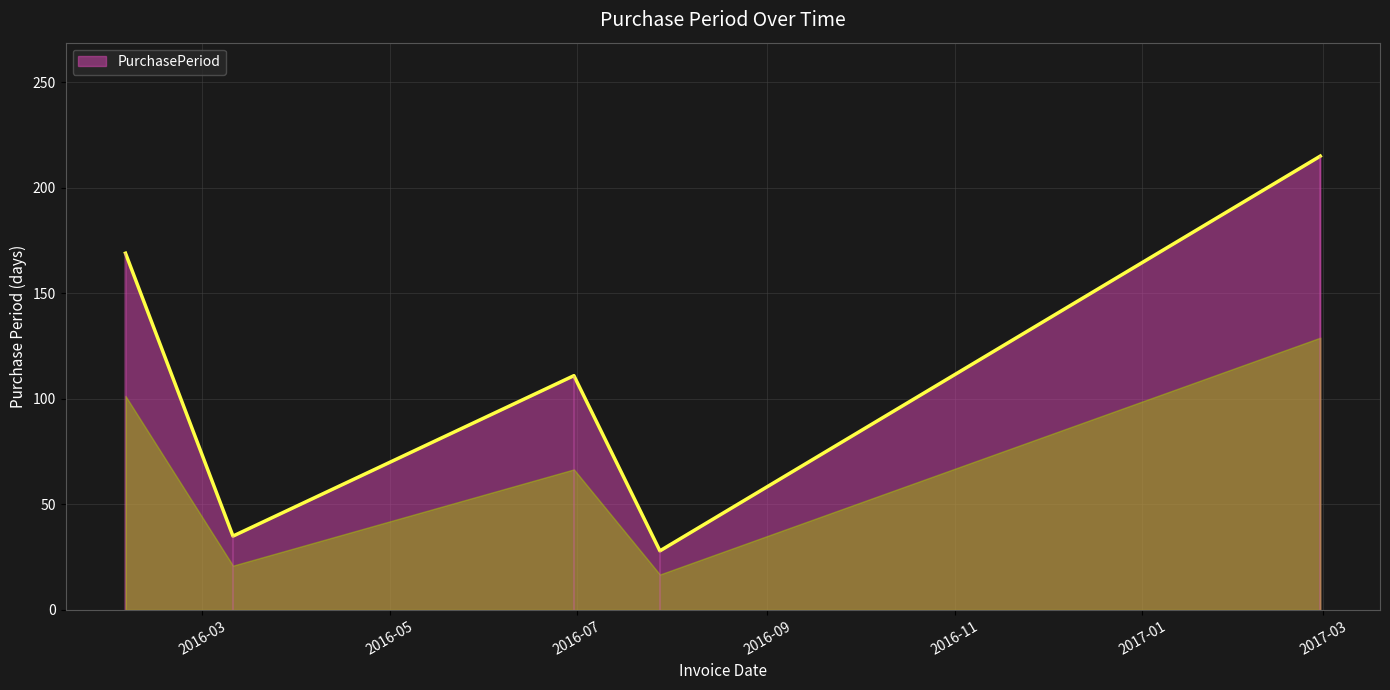

What is the change in value from 2016-02-05 to 2016-03-11?

-134